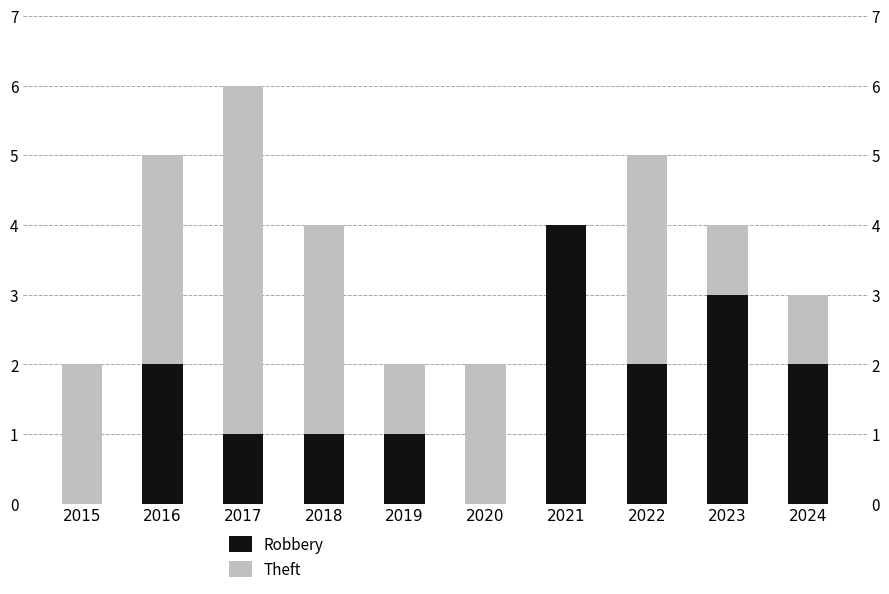

Reading right to left, transcribe all the data shown in this chart.

Robbery: 2	3	2	4	0	1	1	1	2	0
Theft: 1	1	3	0	2	1	3	5	3	2